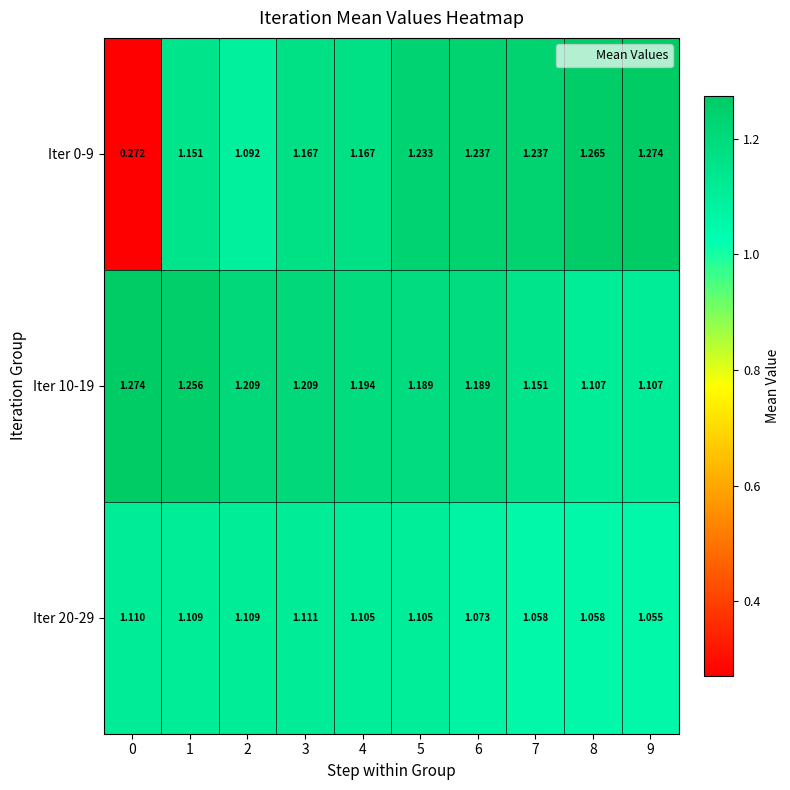

Is the value of Iter 10-19 at 0 greater than the value of Iter 20-29 at 0?

Yes